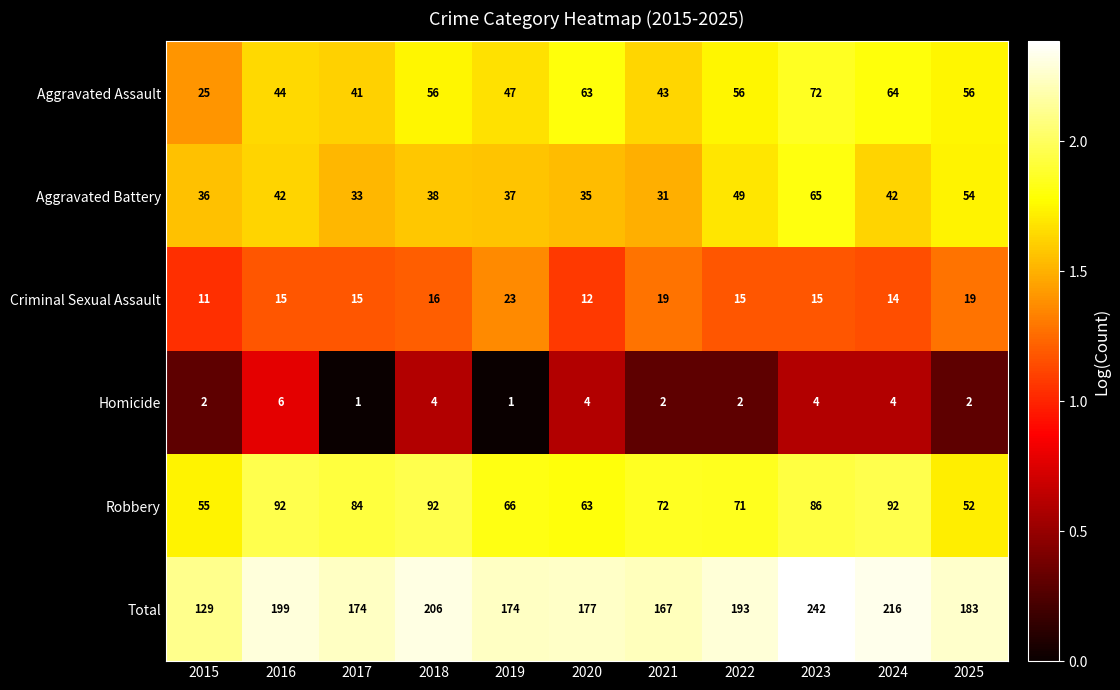

At how many categories does at least one series exceed 1?

11